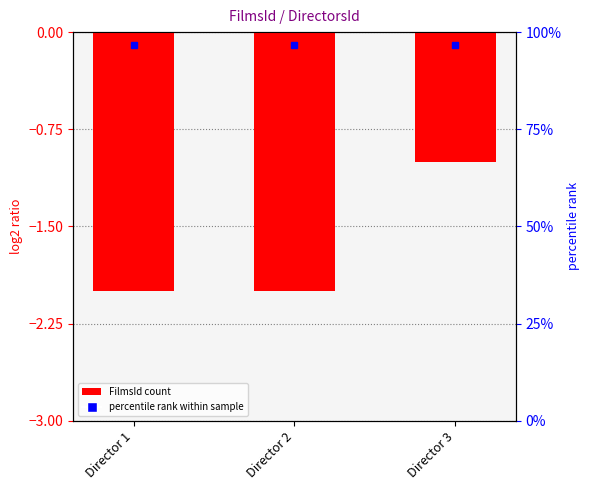

True or false: the data shows -2 at Director 2.

True